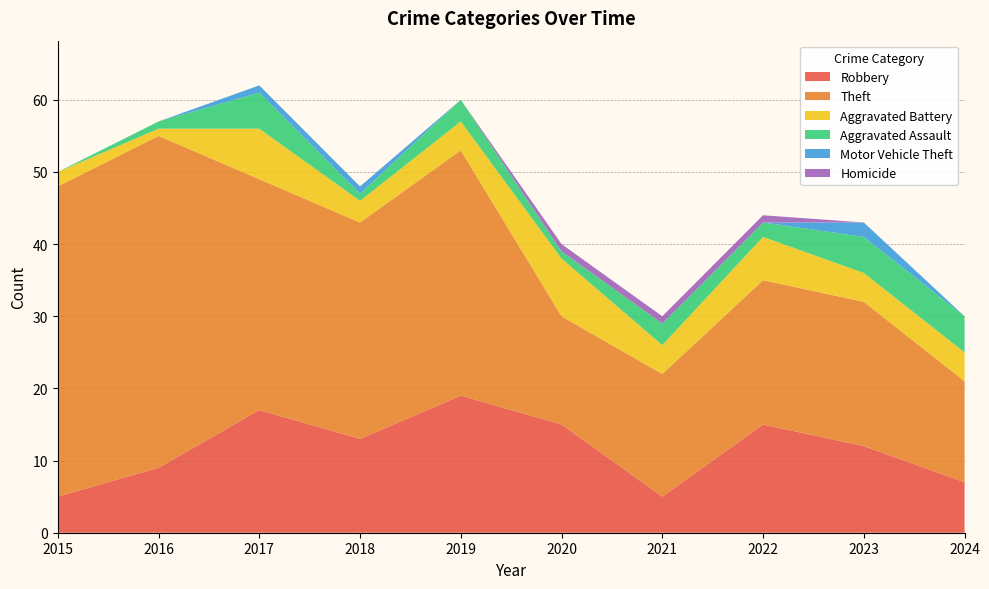

Reading left to right, list all the values displayed in this chart.

Robbery: 2015=5	2016=9	2017=17	2018=13	2019=19	2020=15	2021=5	2022=15	2023=12	2024=7
Theft: 2015=43	2016=46	2017=32	2018=30	2019=34	2020=15	2021=17	2022=20	2023=20	2024=14
Aggravated Battery: 2015=2	2016=1	2017=7	2018=3	2019=4	2020=8	2021=4	2022=6	2023=4	2024=4
Aggravated Assault: 2015=0	2016=1	2017=5	2018=1	2019=3	2020=1	2021=3	2022=2	2023=5	2024=5
Motor Vehicle Theft: 2015=0	2016=0	2017=1	2018=1	2019=0	2020=0	2021=0	2022=0	2023=2	2024=0
Homicide: 2015=0	2016=0	2017=0	2018=0	2019=0	2020=1	2021=1	2022=1	2023=0	2024=0